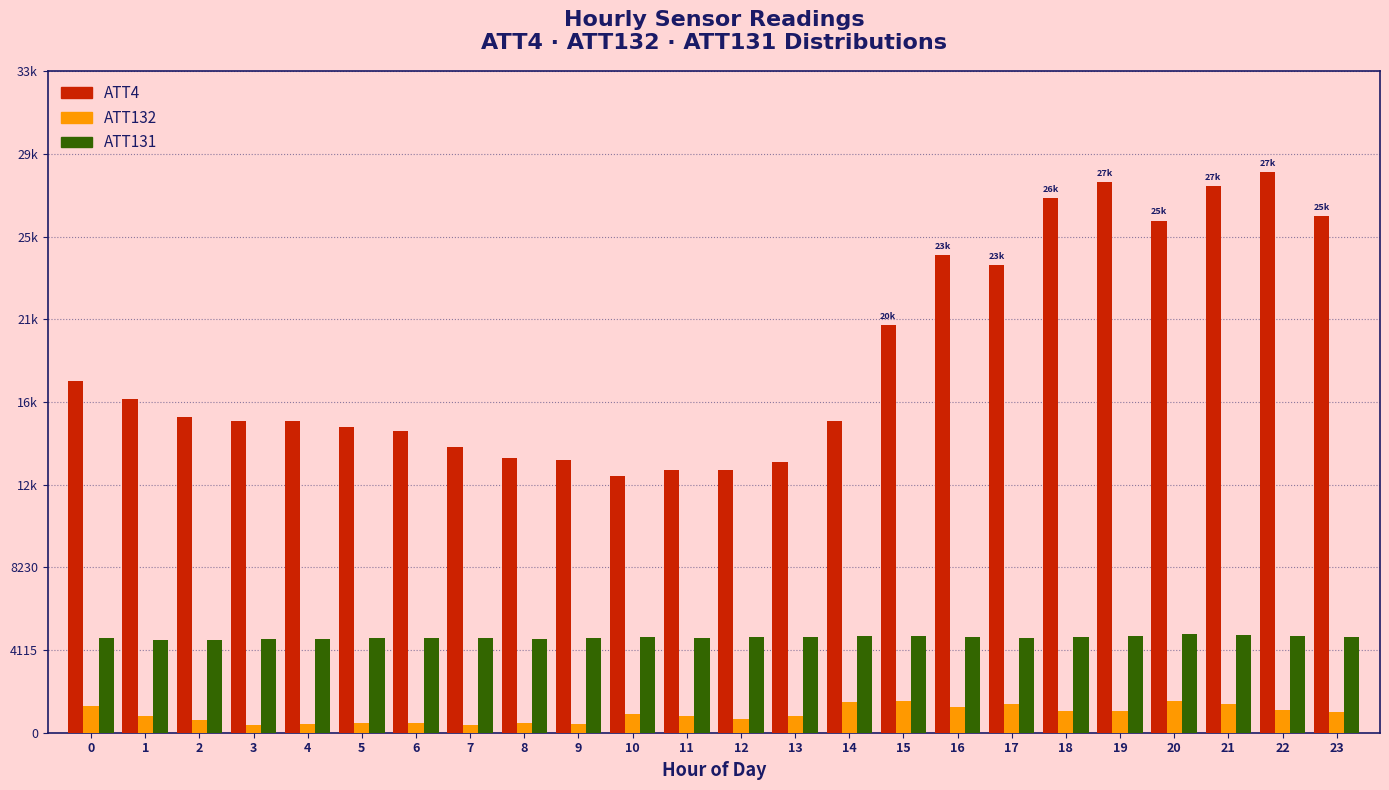

Does the chart contain stacked bars?

No